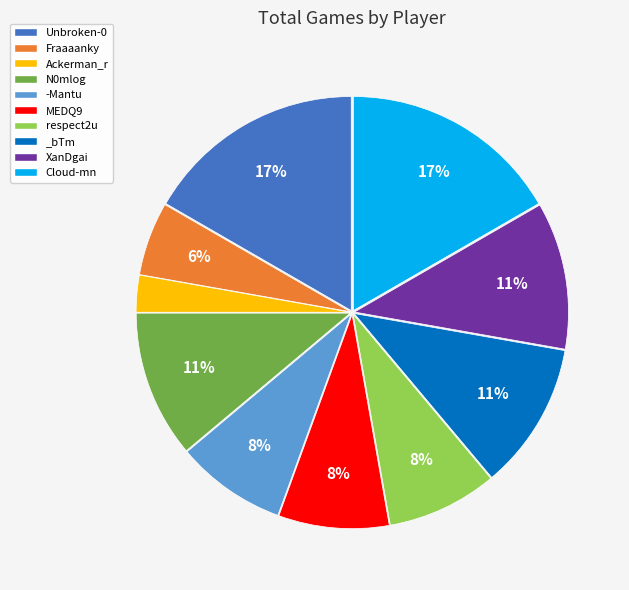

Do Unbroken-0 and XanDgai together represent more than half of the pie?

No